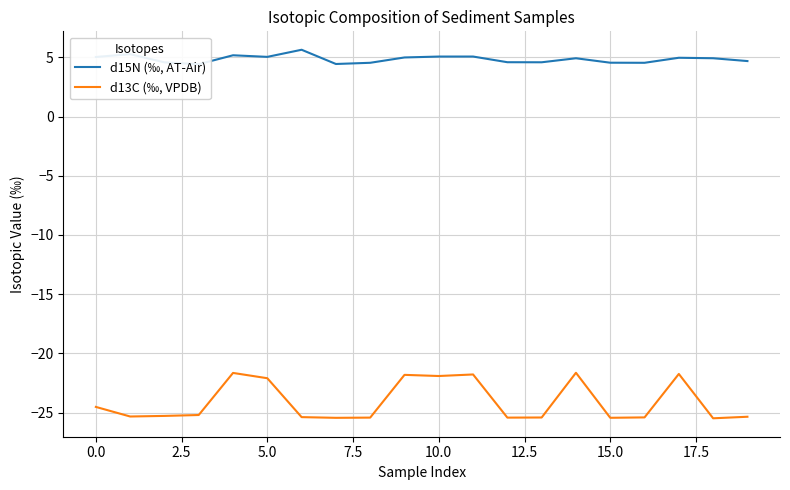

True or false: d13C (‰, VPDB) has a value of -5.8 at 15.0.

False